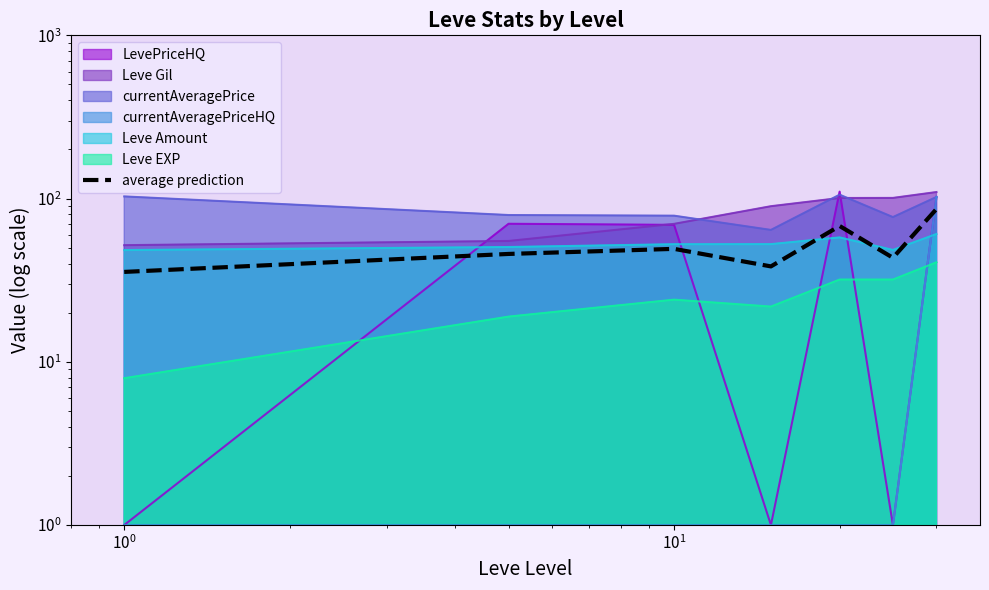

What is the average value?

52.4